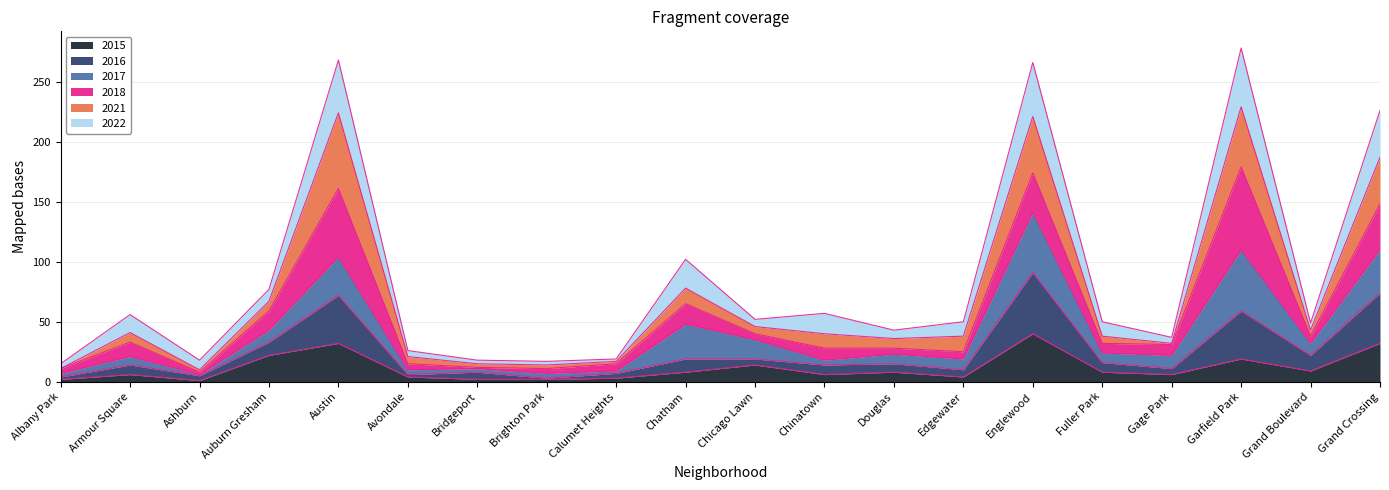

Does the chart have visible grid lines?

Yes